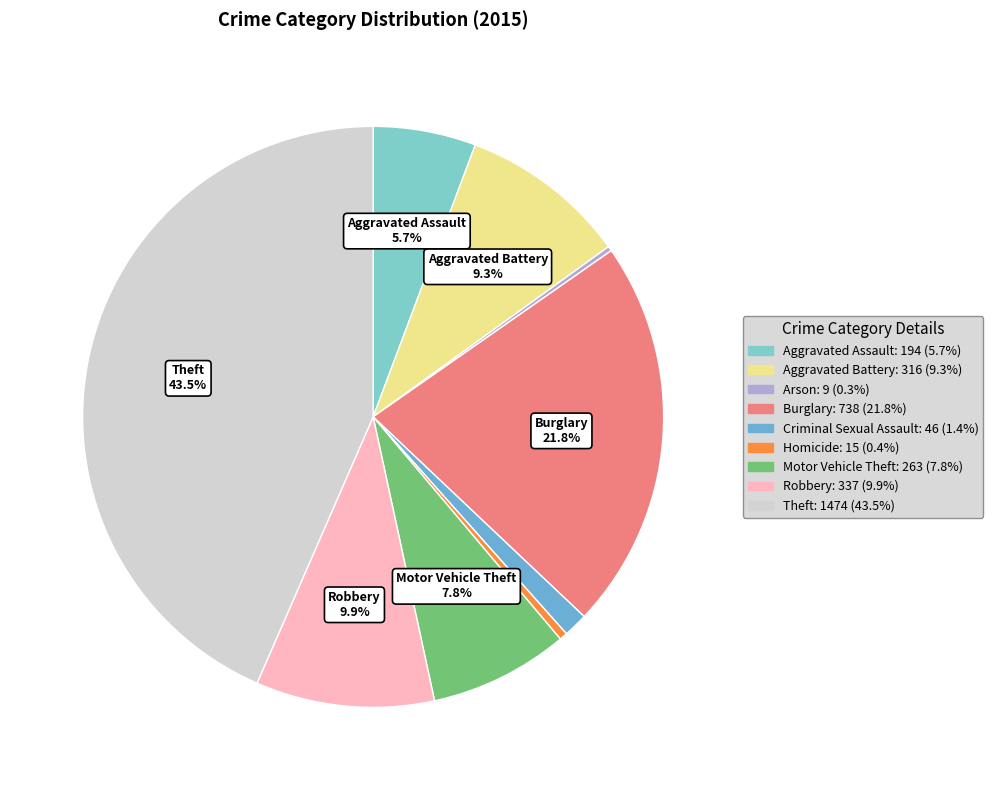

Approximately how many times larger is the value at Motor Vehicle Theft compared to Robbery?

0.8